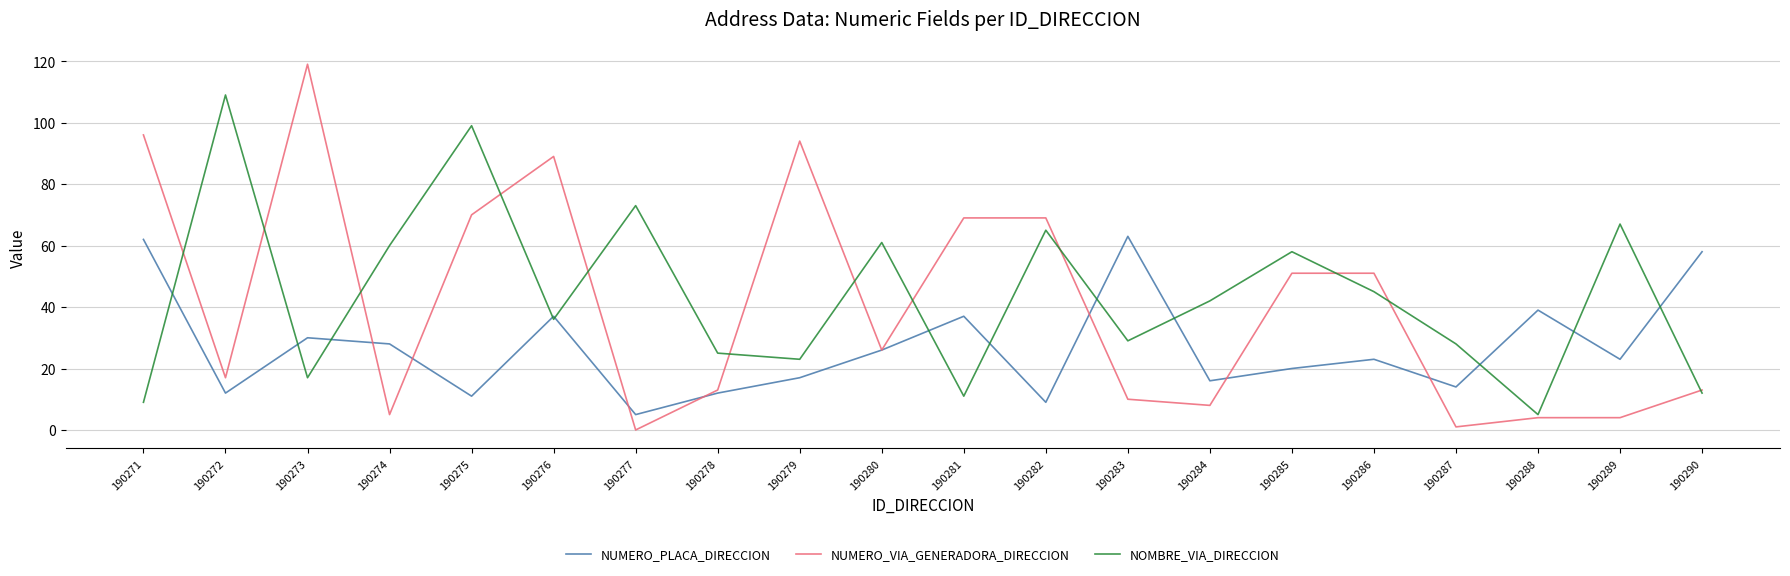

Reading left to right, transcribe all the data shown in this chart.

NUMERO_PLACA_DIRECCION: 190271=62	190272=12	190273=30	190274=28	190275=11	190276=37	190277=5	190278=12	190279=17	190280=26	190281=37	190282=9	190283=63	190284=16	190285=20	190286=23	190287=14	190288=39	190289=23	190290=58
NUMERO_VIA_GENERADORA_DIRECCION: 190271=96	190272=17	190273=119	190274=5	190275=70	190276=89	190277=0	190278=13	190279=94	190280=26	190281=69	190282=69	190283=10	190284=8	190285=51	190286=51	190287=1	190288=4	190289=4	190290=13
NOMBRE_VIA_DIRECCION: 190271=9	190272=109	190273=17	190274=60	190275=99	190276=36	190277=73	190278=25	190279=23	190280=61	190281=11	190282=65	190283=29	190284=42	190285=58	190286=45	190287=28	190288=5	190289=67	190290=12